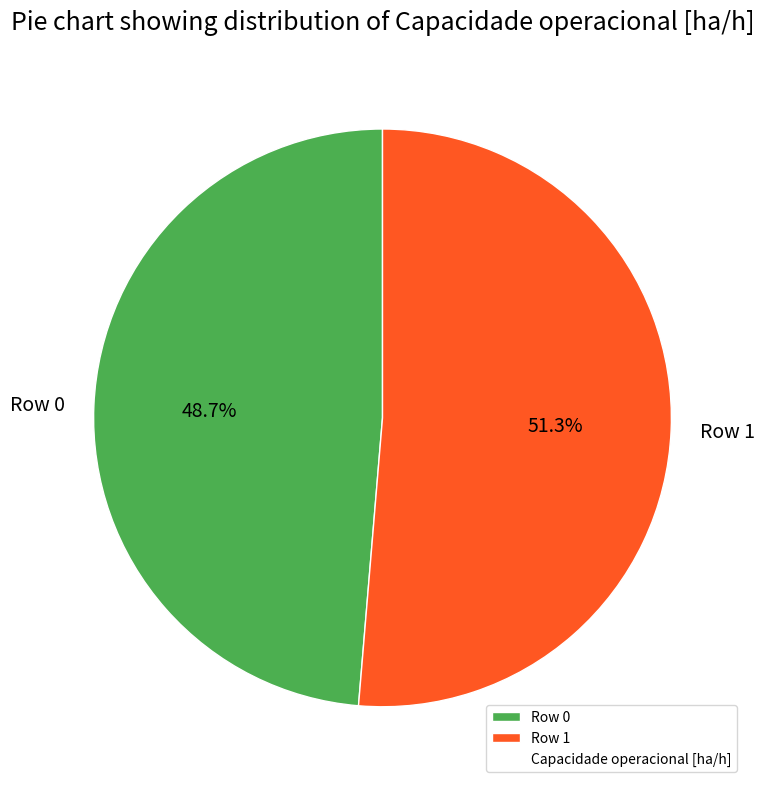

Rank the categories by value from highest to lowest.

Row 1, Row 0